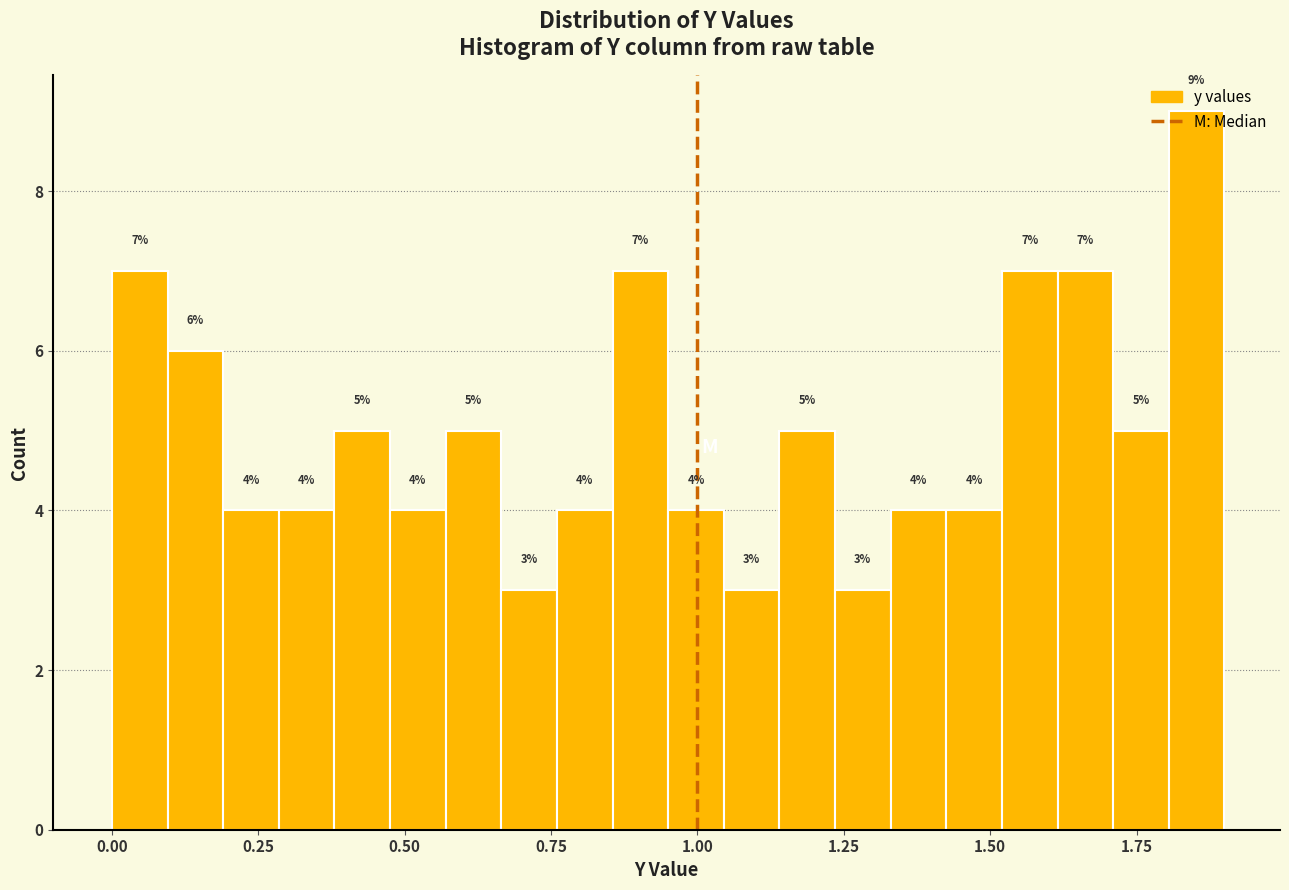

Around what value on the x-axis is the tallest bar? Give the approximate position of its centre, as read against the axis.

1.85